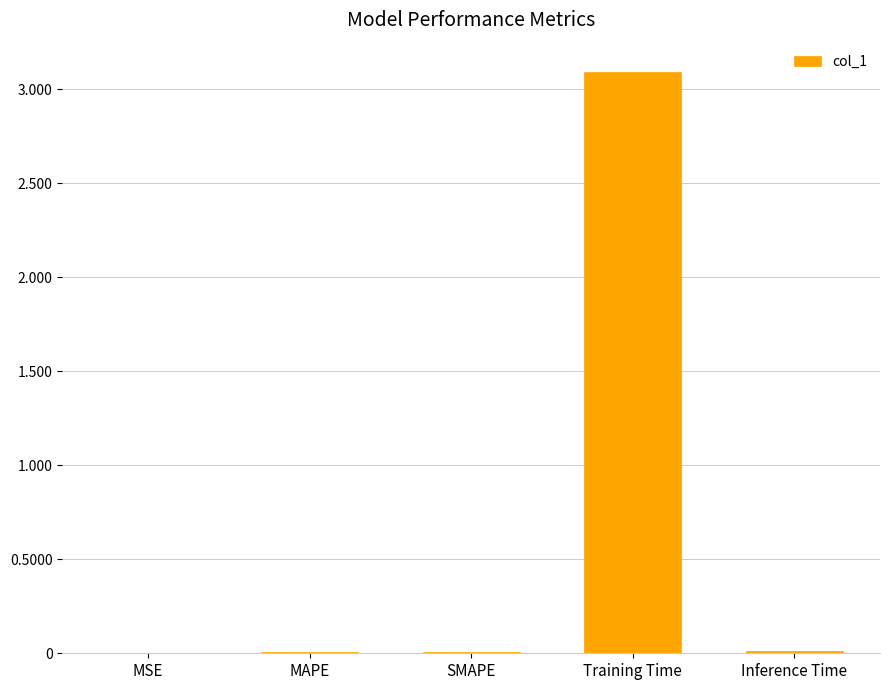

What is the sum of all values?

3.1